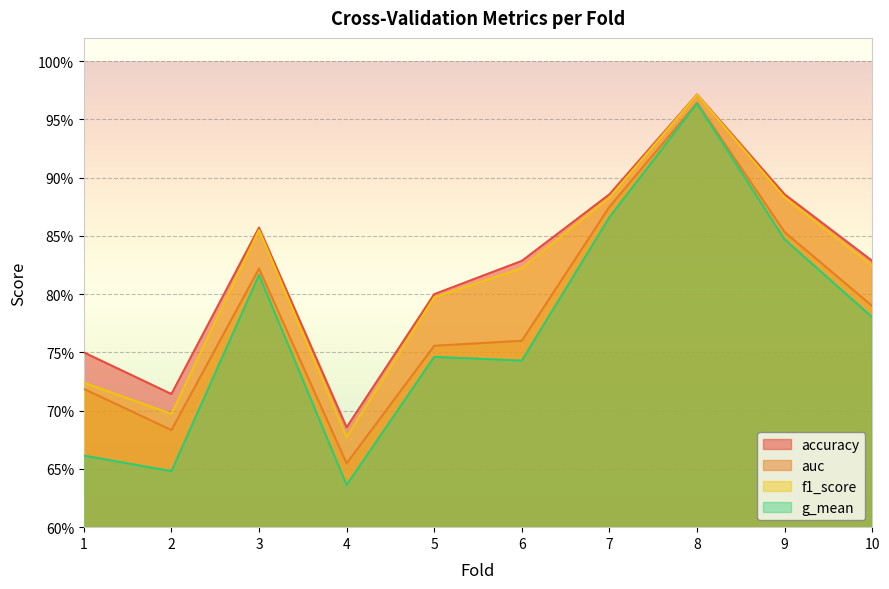

Reading left to right, extract all data points from this chart.

accuracy: 1=0.8	2=0.7	3=0.9	4=0.7	5=0.8	6=0.8	7=0.9	8=1.0	9=0.9	10=0.8
auc: 1=0.7	2=0.7	3=0.8	4=0.7	5=0.8	6=0.8	7=0.9	8=1.0	9=0.9	10=0.8
f1_score: 1=0.7	2=0.7	3=0.9	4=0.7	5=0.8	6=0.8	7=0.9	8=1.0	9=0.9	10=0.8
g_mean: 1=0.7	2=0.6	3=0.8	4=0.6	5=0.7	6=0.7	7=0.9	8=1.0	9=0.8	10=0.8